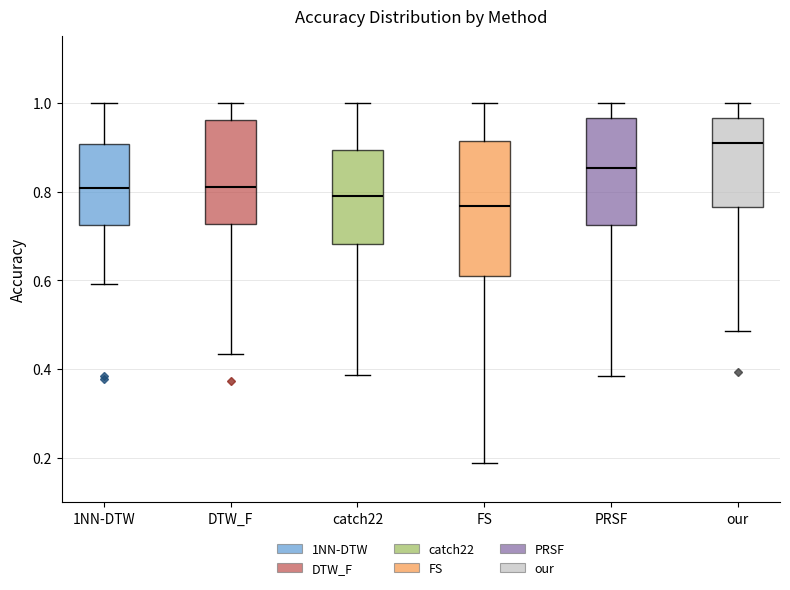

Comparing the boxes themselves (not the whiskers), which one is the tallest?

FS